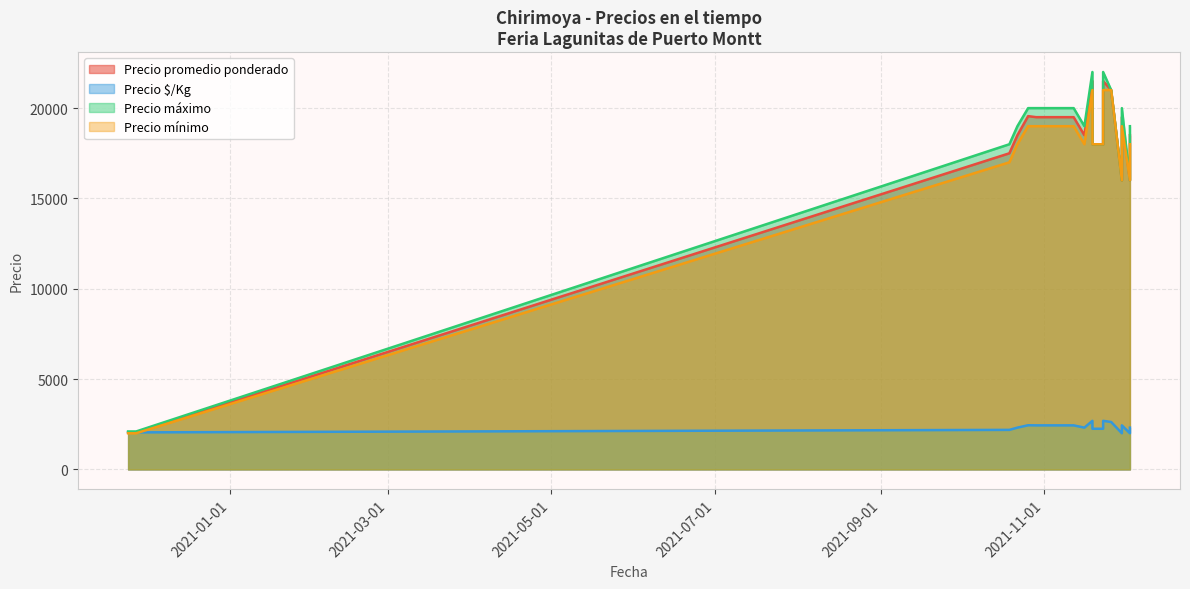

Which category has the highest value in the Precio promedio ponderado series?

2021-11-23